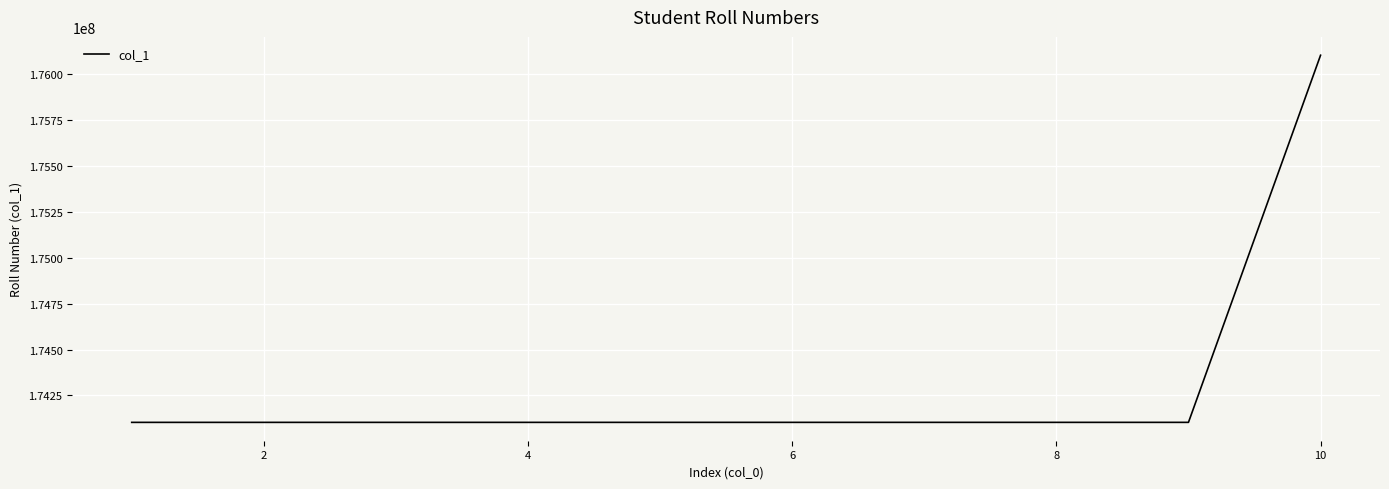

What is the minimum value shown in the chart?

174103072